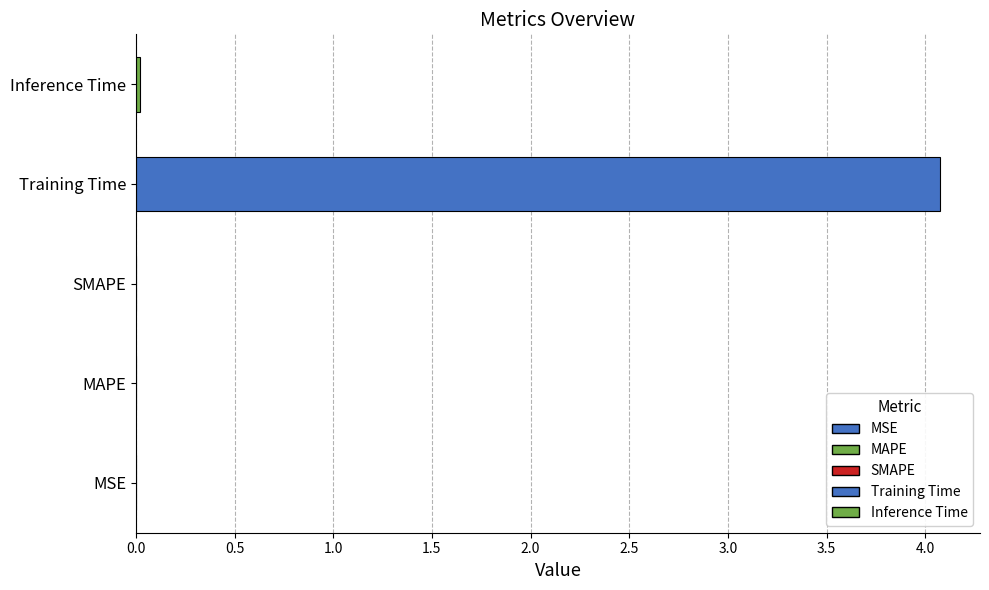

How many distinct data groups are displayed?

1